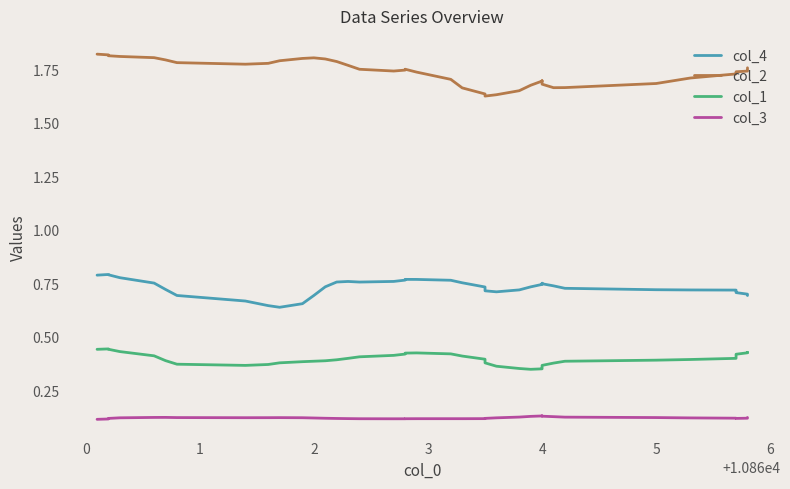

At how many categories does at least one series exceed 1?

40